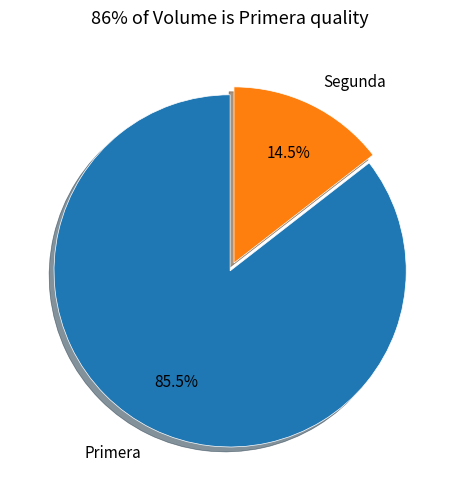

What percentage do Primera and Segunda together represent?

100.0%